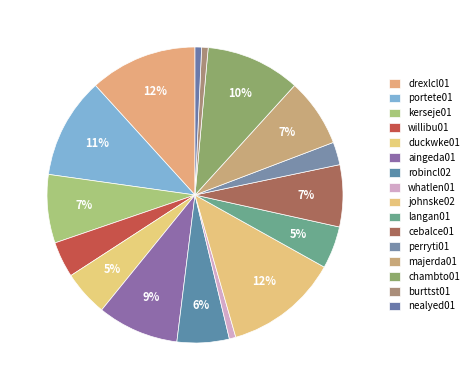

How many segments does this pie chart have?

16